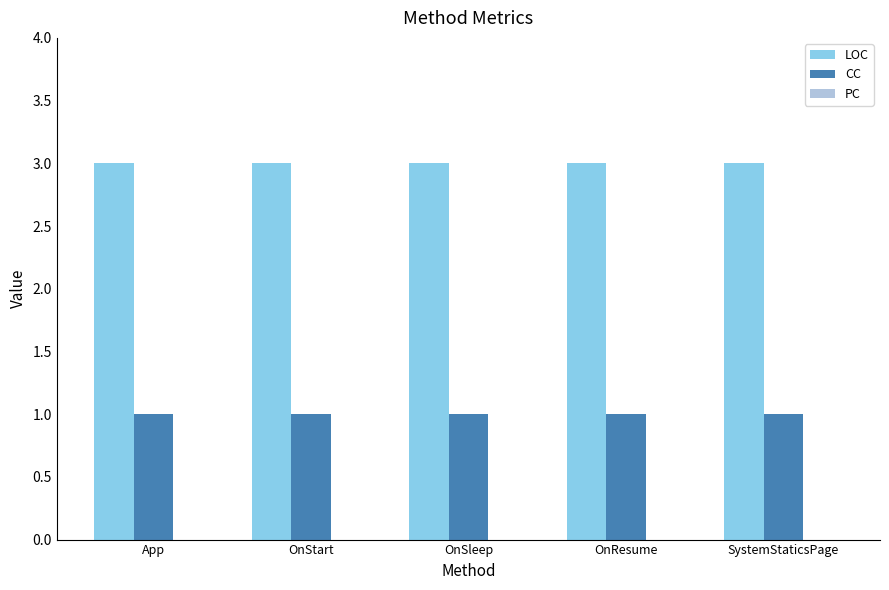

What is the value of the LOC bar at the 2nd from the left?

3